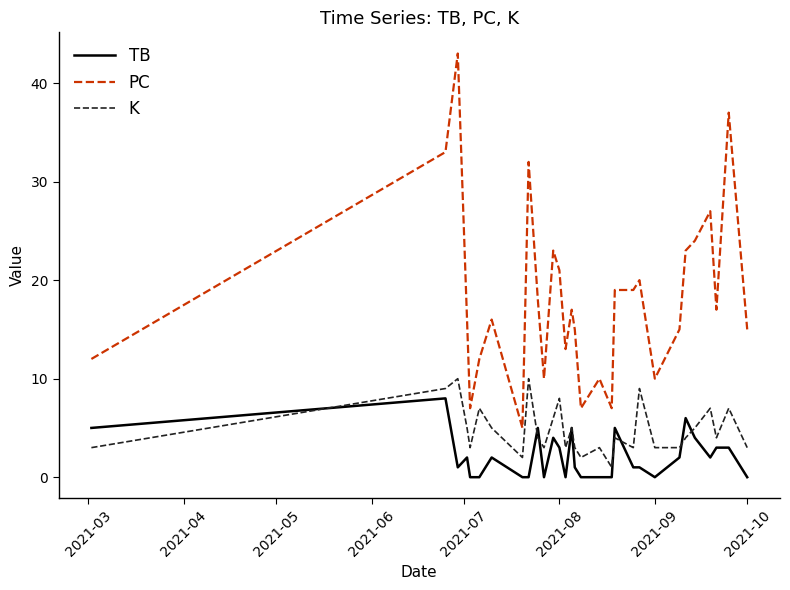

True or false: TB and PC cross at least once.

False